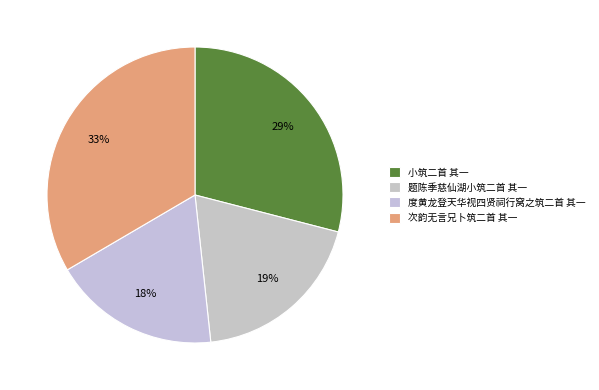

To the nearest percent, what is the difference between the 次韵无言兄卜筑二首 其一 and 小筑二首 其一 slice percentages?

4%